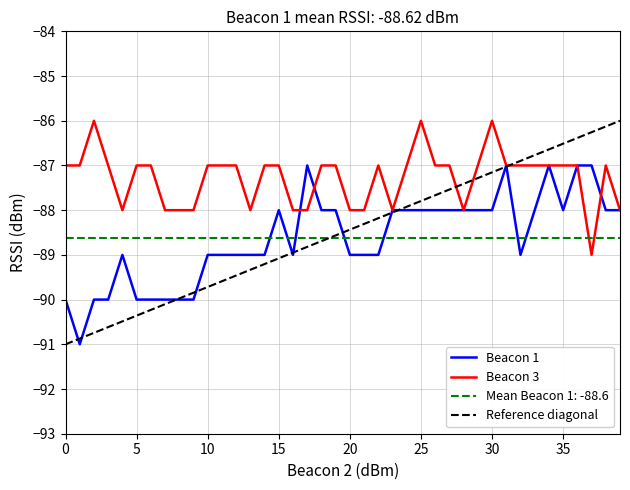

What is the difference between the second highest and second lowest values in the Beacon 1 series?

3